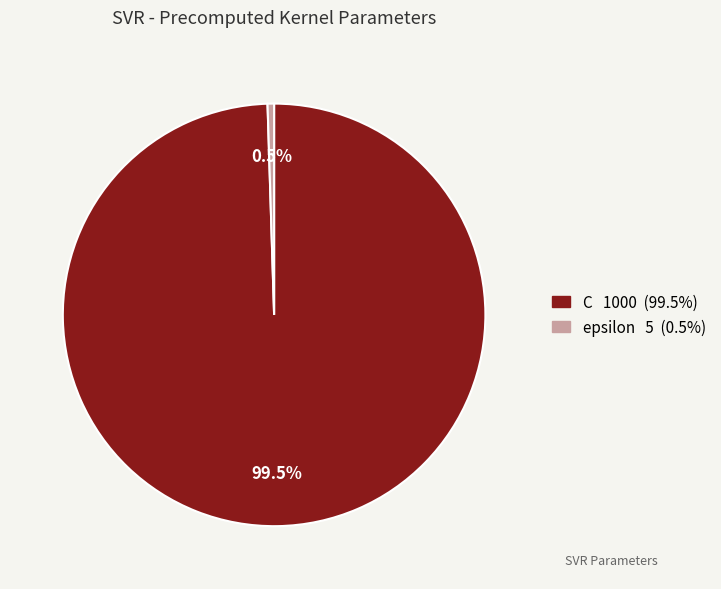

What is the ratio of the value at C to the value at epsilon?

200.0